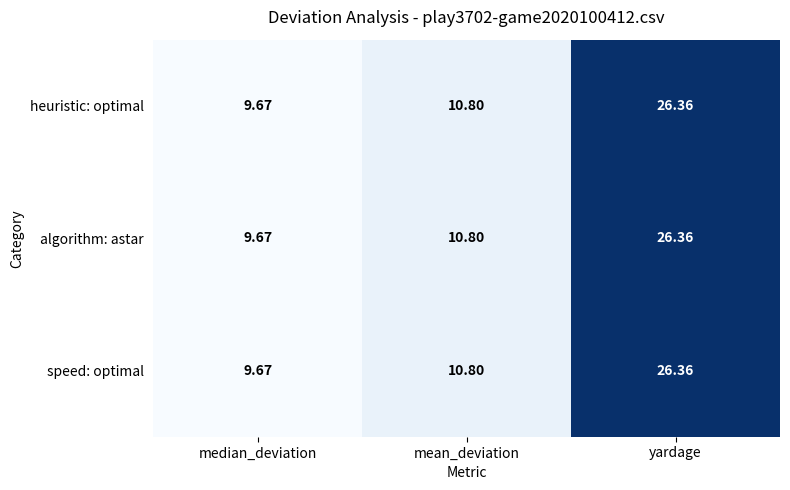

At which category does the chart reach its minimum across all series?

median_deviation